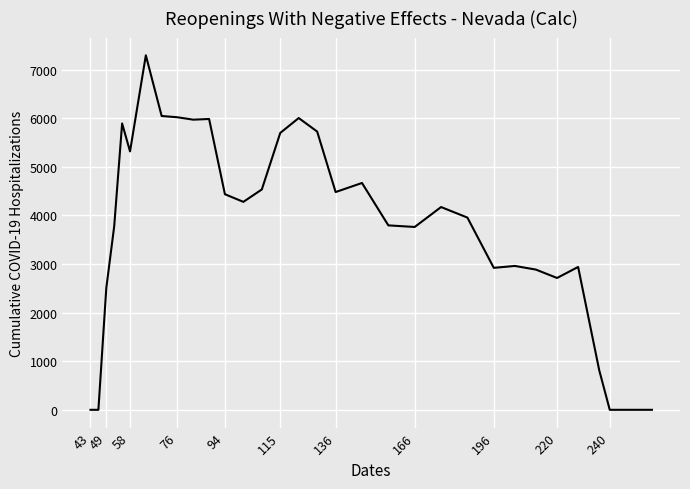

What is the maximum value shown in the chart?

7297.5